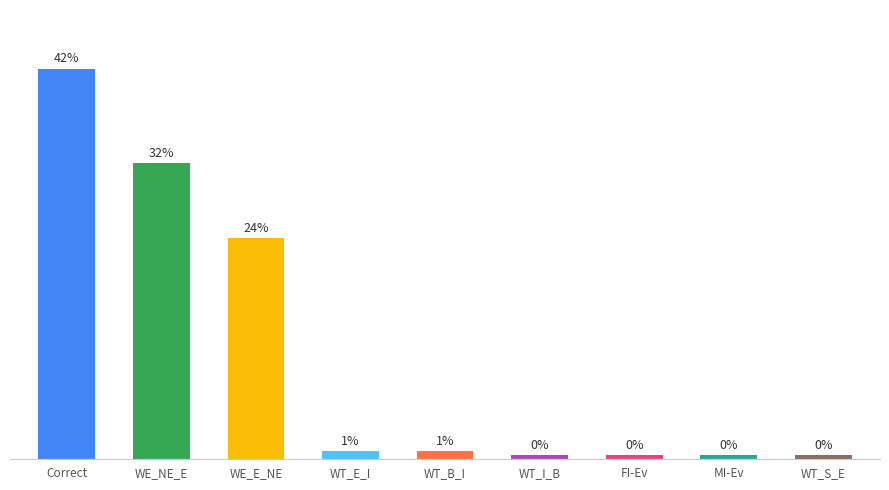

Which label corresponds to the smallest value in the chart?

WT_I_B